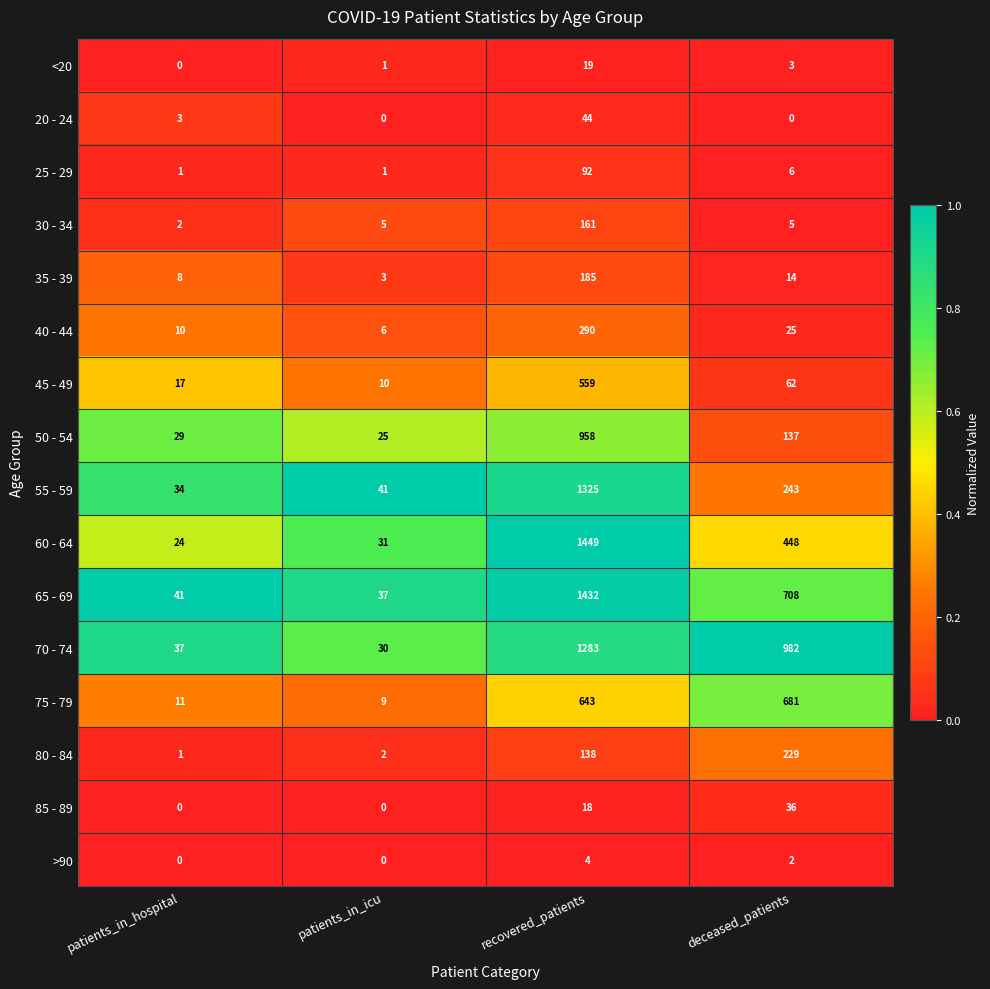

Rank the series by their maximum value, from lowest to highest.

>90, <20, 85 - 89, 20 - 24, 25 - 29, 30 - 34, 35 - 39, 80 - 84, 40 - 44, 45 - 49, 75 - 79, 50 - 54, 70 - 74, 55 - 59, 65 - 69, 60 - 64